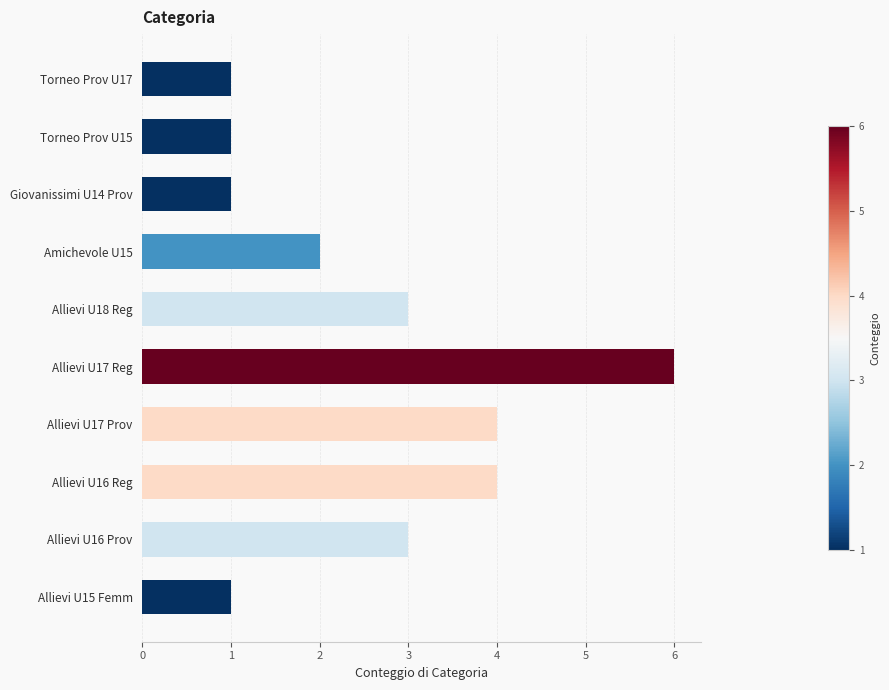

Count the number of data series in this chart.

1